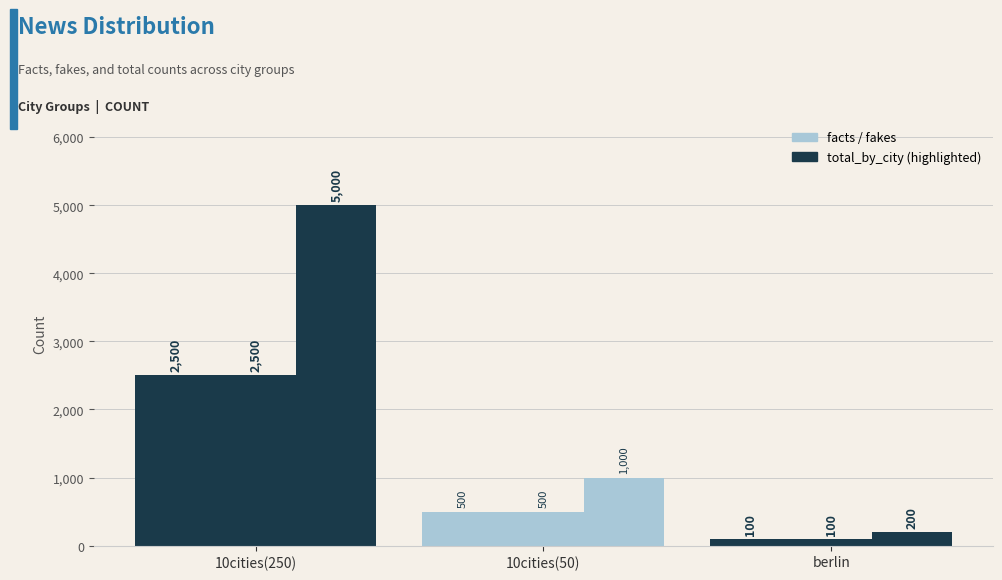

Are the bars horizontal?

No